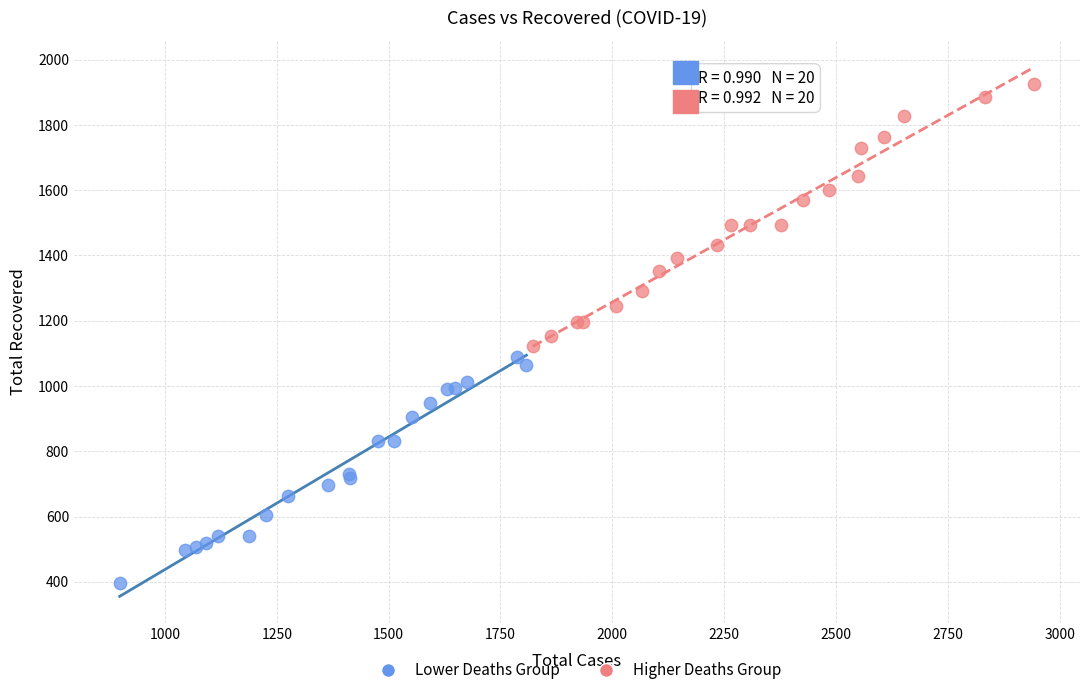

Which series has the largest Y range (max minus min)?

Higher Deaths Group